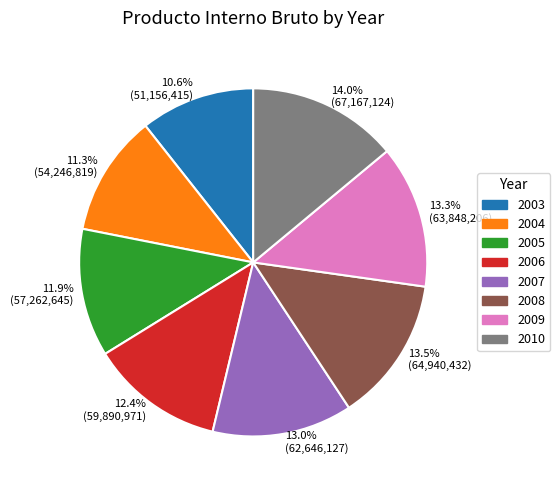

Which has a higher value, 10.6% (51,156,415) or 13.0% (62,646,127)?

13.0% (62,646,127)